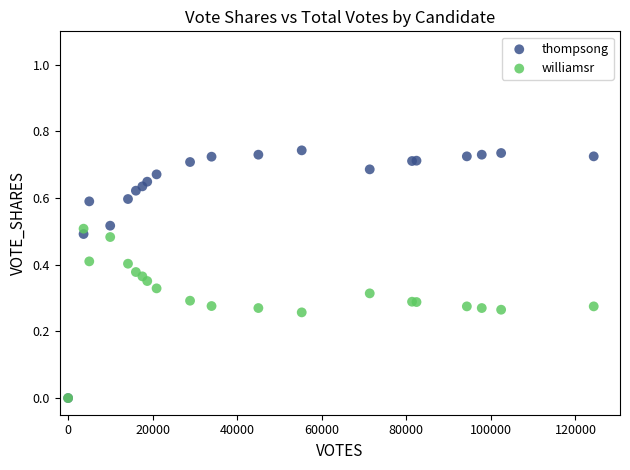

Which series contains the highest Y value?

thompsong